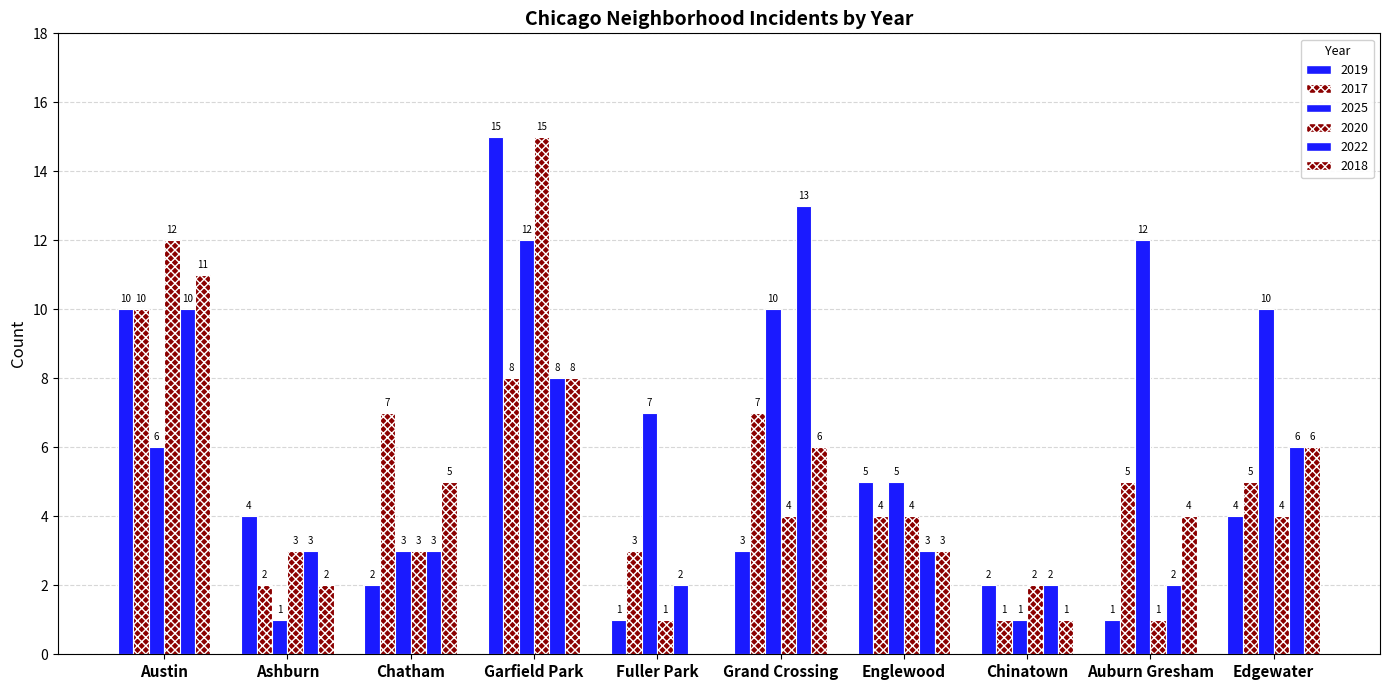

Count the number of data series in this chart.

6